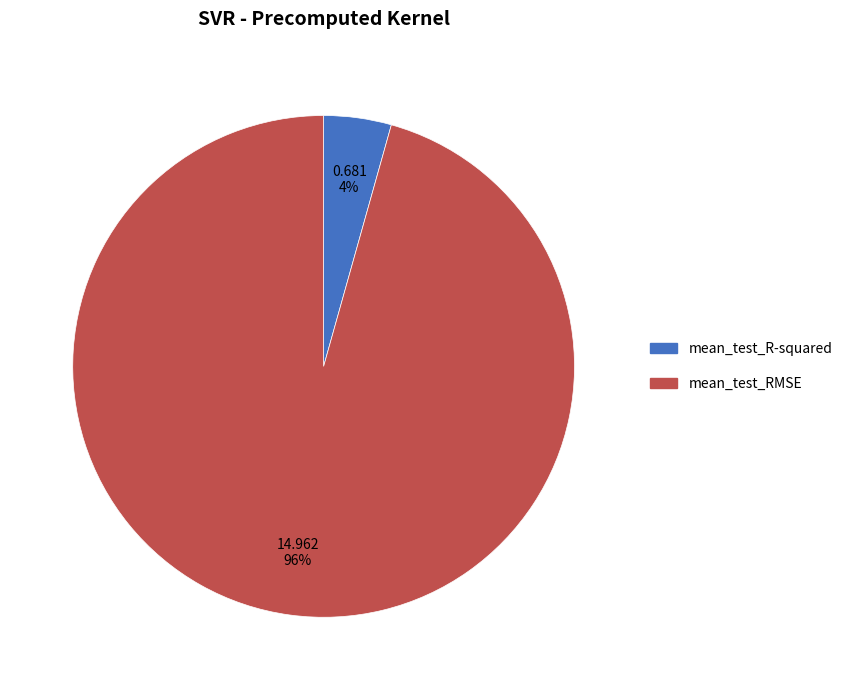

To the nearest percent, what is the average slice percentage?

50%